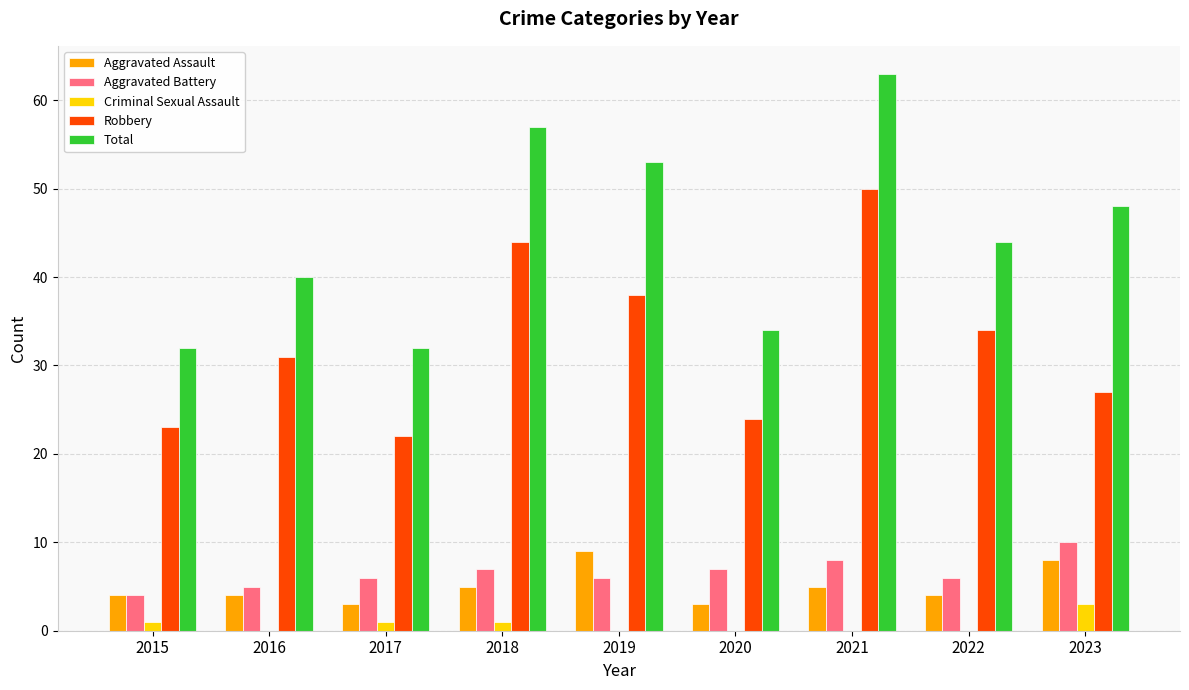

Is it true that Aggravated Battery equals 6 at 2022?

True